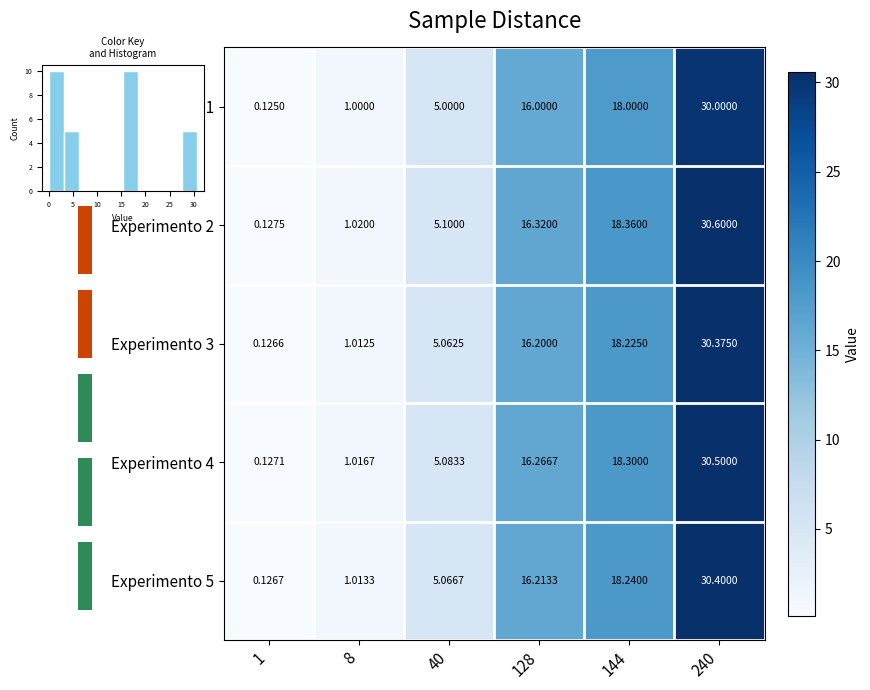

Reading right to left, extract all data points from this chart.

Experimento 1: 240=30.0	144=18.0	128=16.0	40=5.0	8=1.0	1=0.1
Experimento 2: 240=30.6	144=18.4	128=16.3	40=5.1	8=1.0	1=0.1
Experimento 3: 240=30.4	144=18.2	128=16.2	40=5.1	8=1.0	1=0.1
Experimento 4: 240=30.5	144=18.3	128=16.3	40=5.1	8=1.0	1=0.1
Experimento 5: 240=30.4	144=18.2	128=16.2	40=5.1	8=1.0	1=0.1